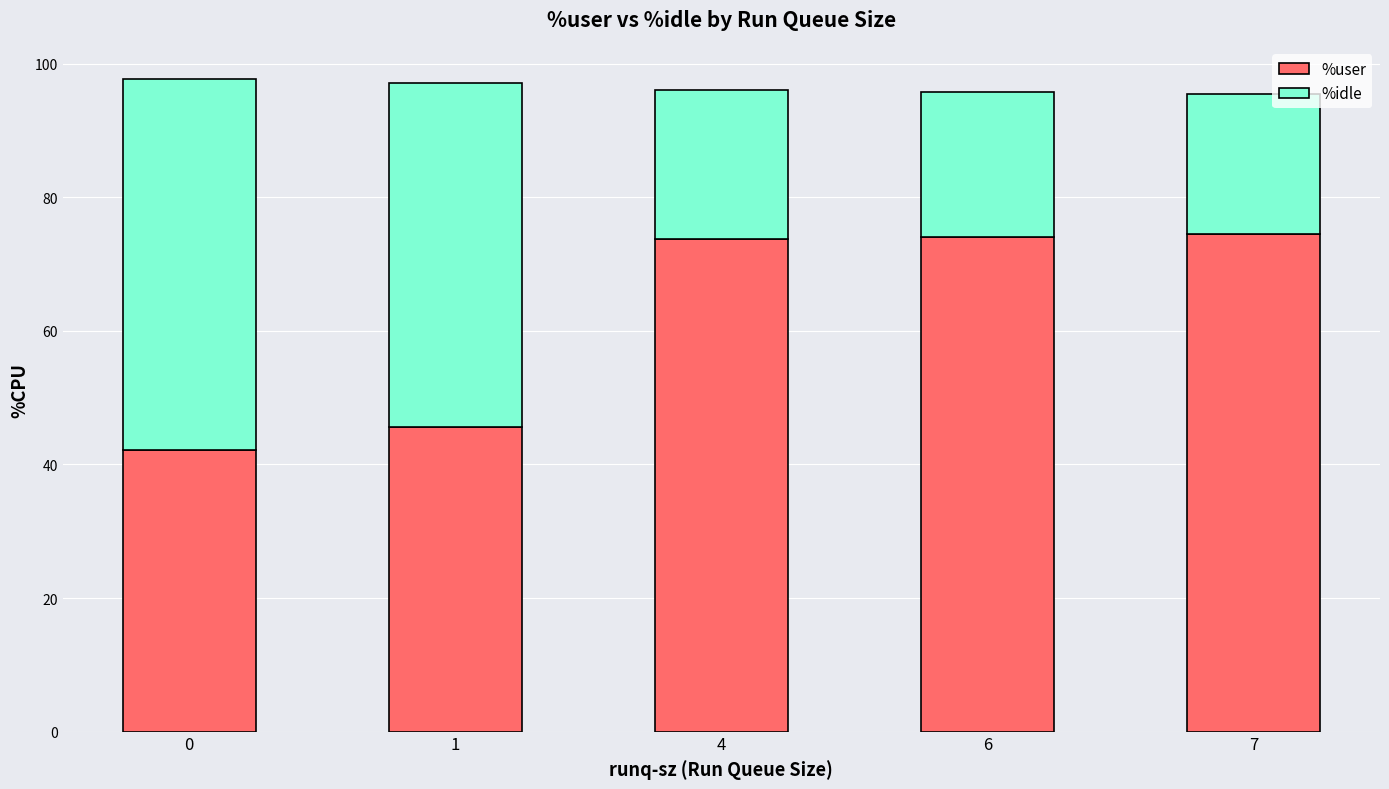

What is the average value of the %user series?

62.0